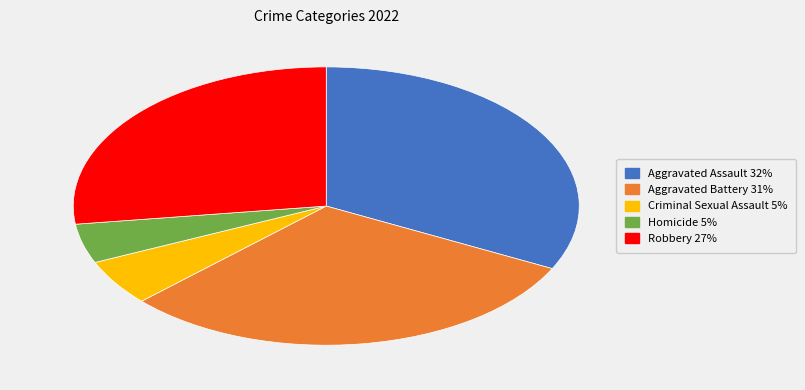

How many slices are in this pie chart?

5